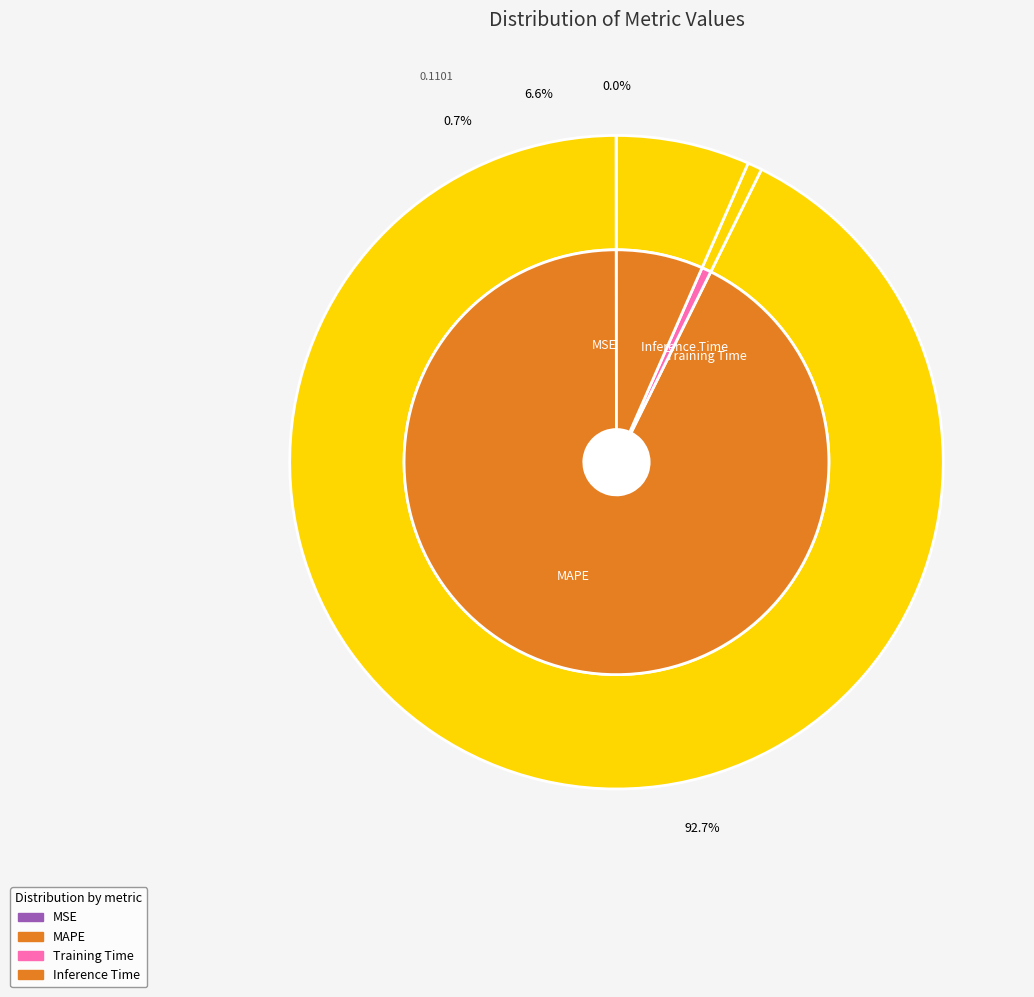

The Inference Time slice represents 7% of the pie. True or false?

True